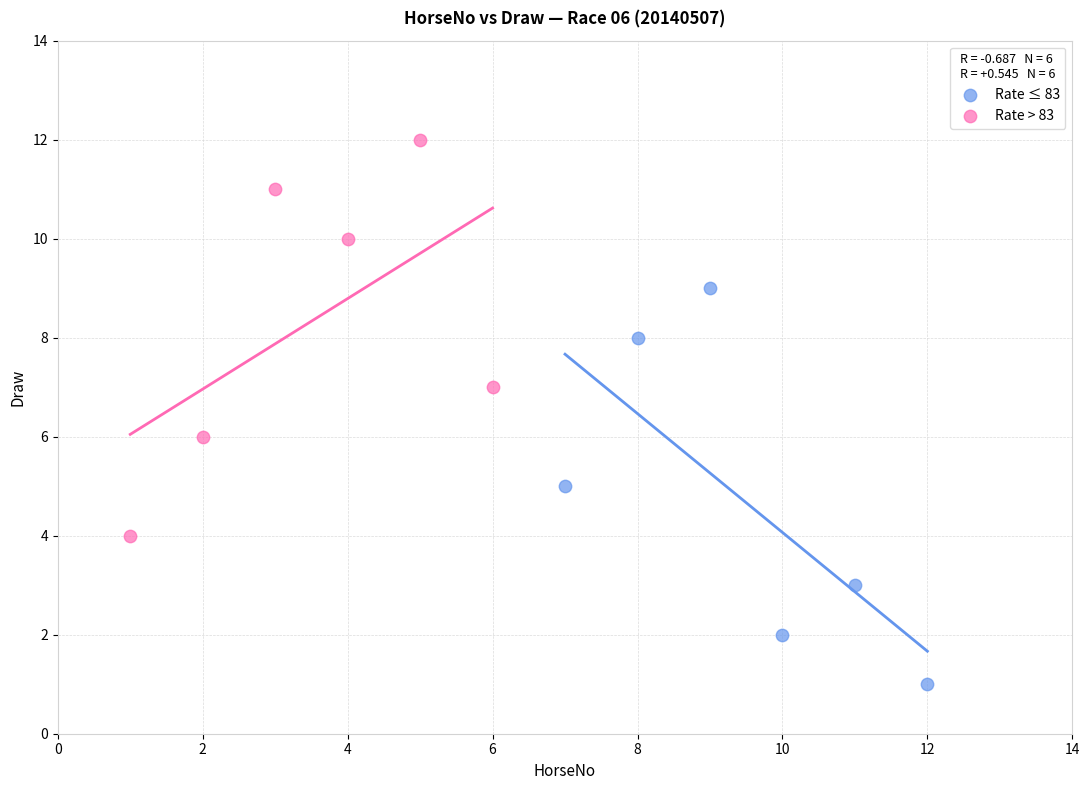

What are all the series names shown in the legend?

Rate ≤ 83, Rate > 83